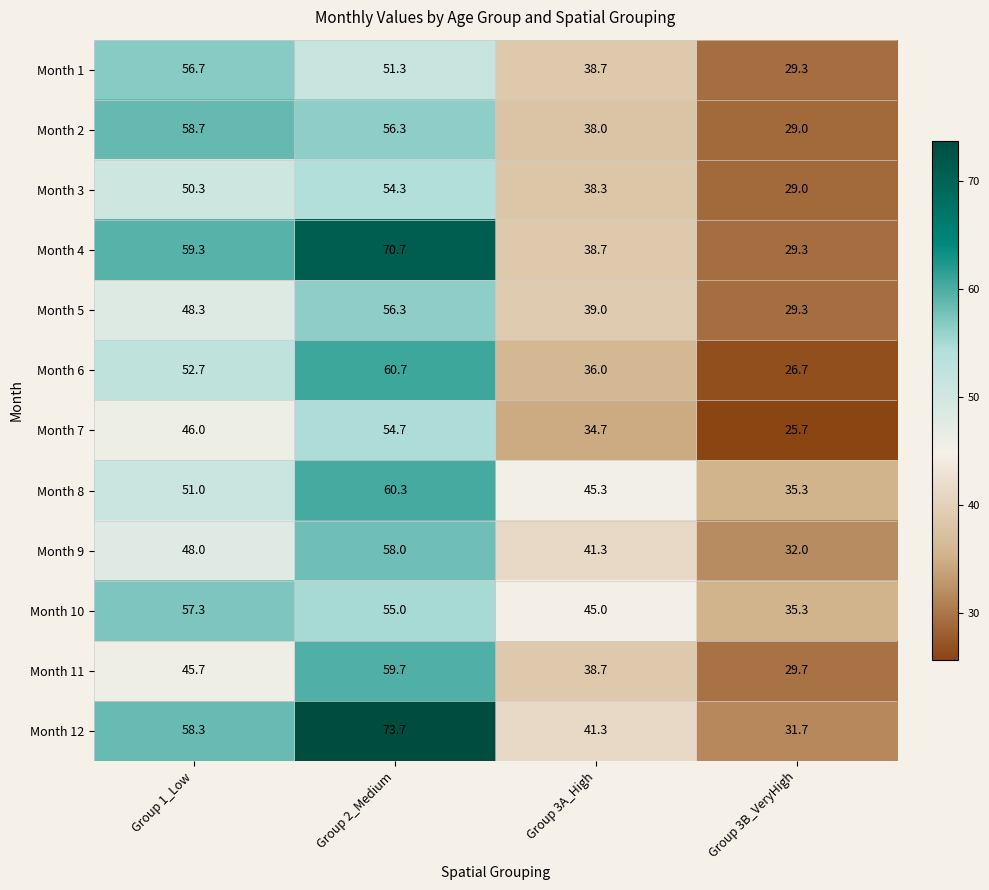

At which category does the chart reach its minimum across all series?

Group 3B_VeryHigh